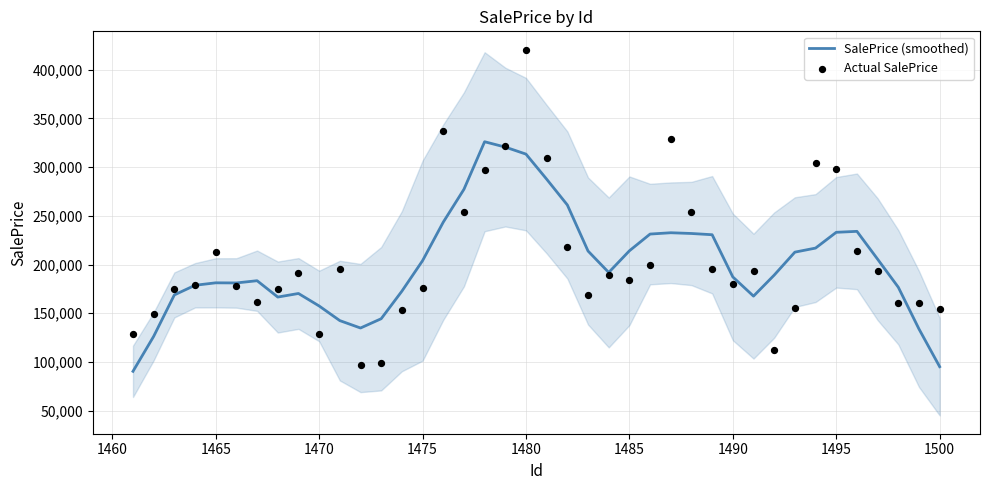

Which series contains the highest Y value?

Actual SalePrice